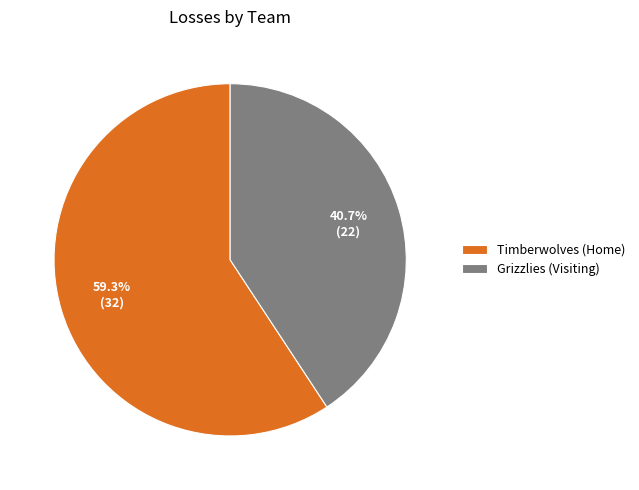

To the nearest percent, what portion does Grizzlies (Visiting) represent?

41%